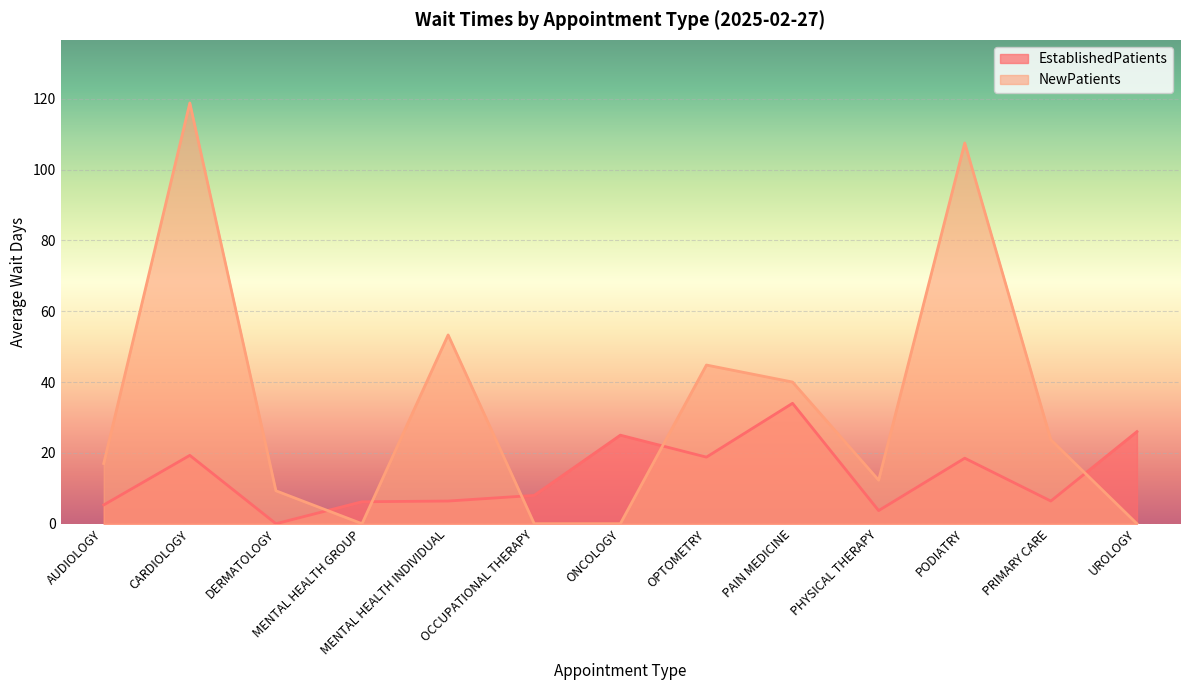

How many lines are shown in the chart?

2